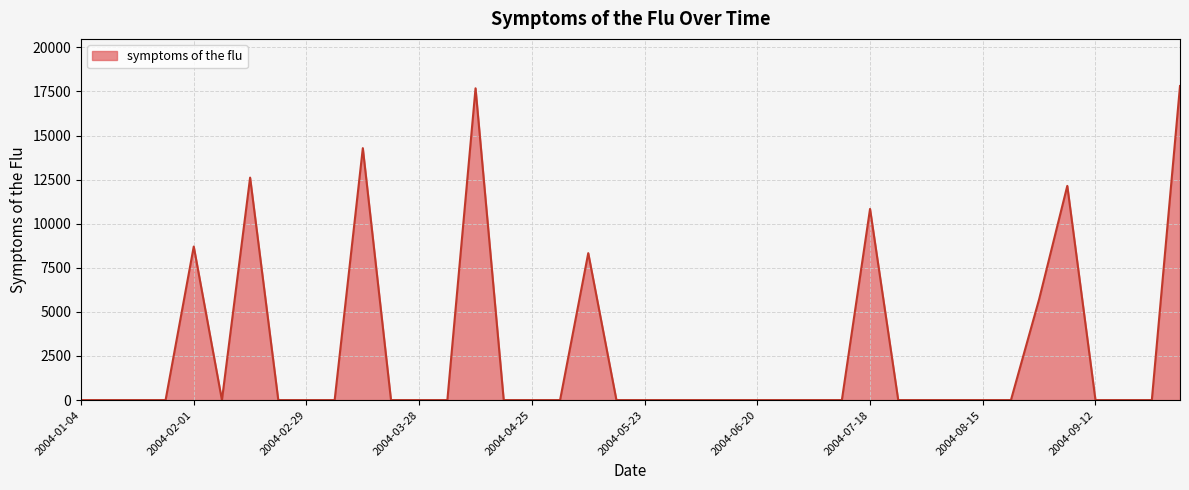

What is the difference between the maximum and minimum values?

17811.0